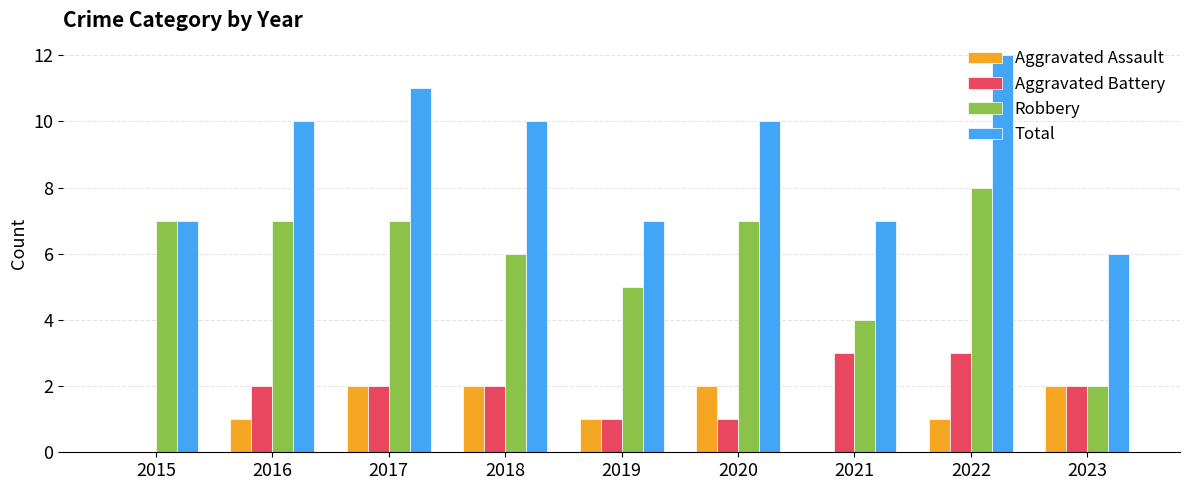

What is the highest value of the Robbery series?

8